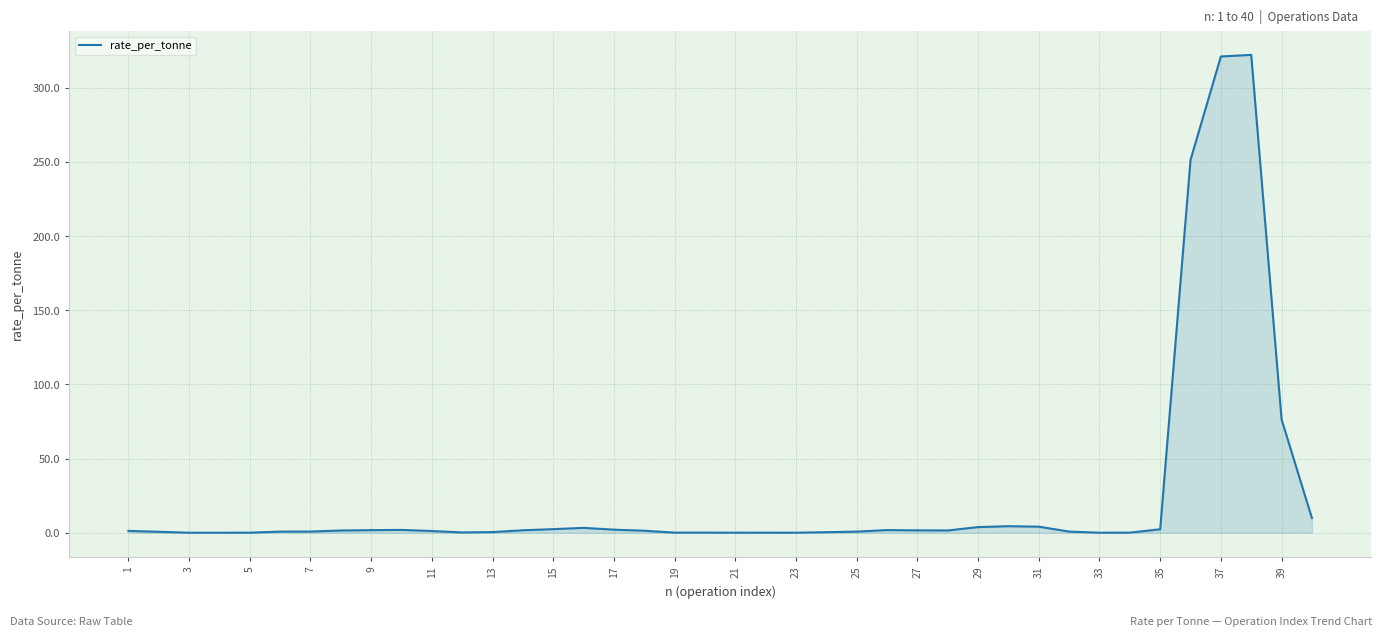

What is the difference between the maximum and minimum values?

322.2